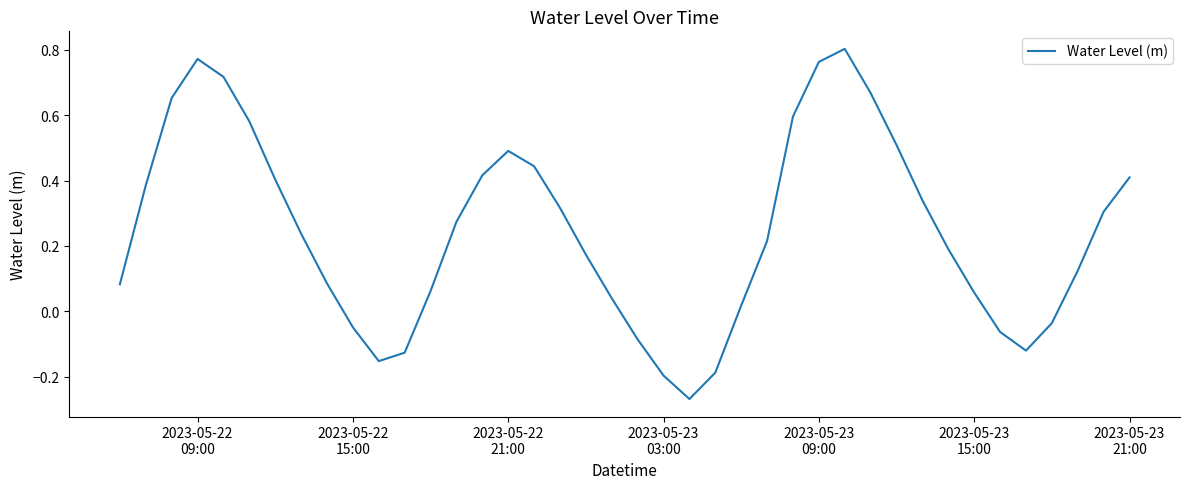

How many interior local peaks (higher than both neighbors) does the data have?

3